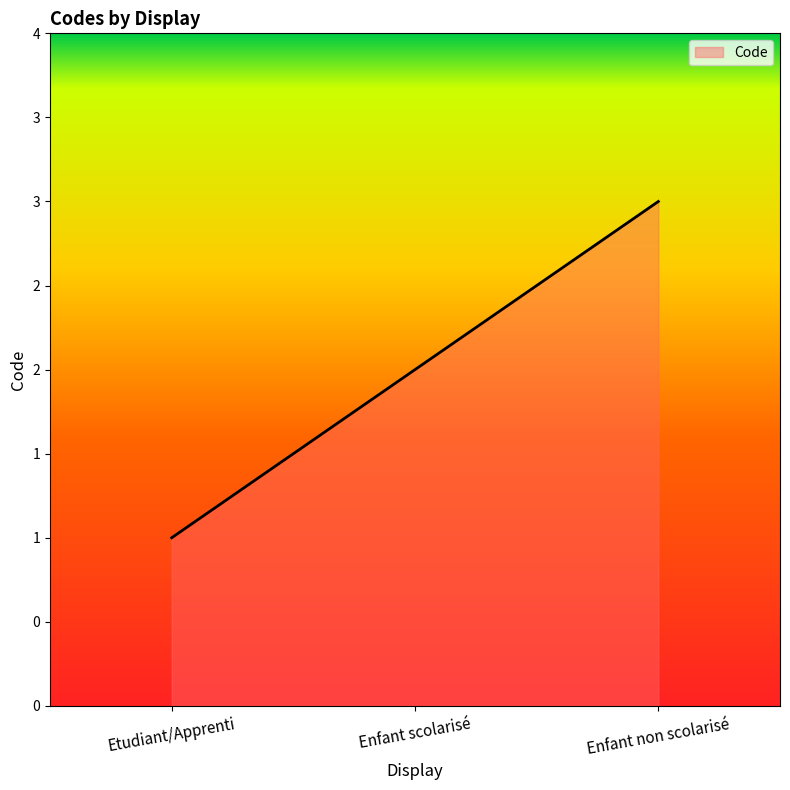

Does the chart have visible grid lines?

No